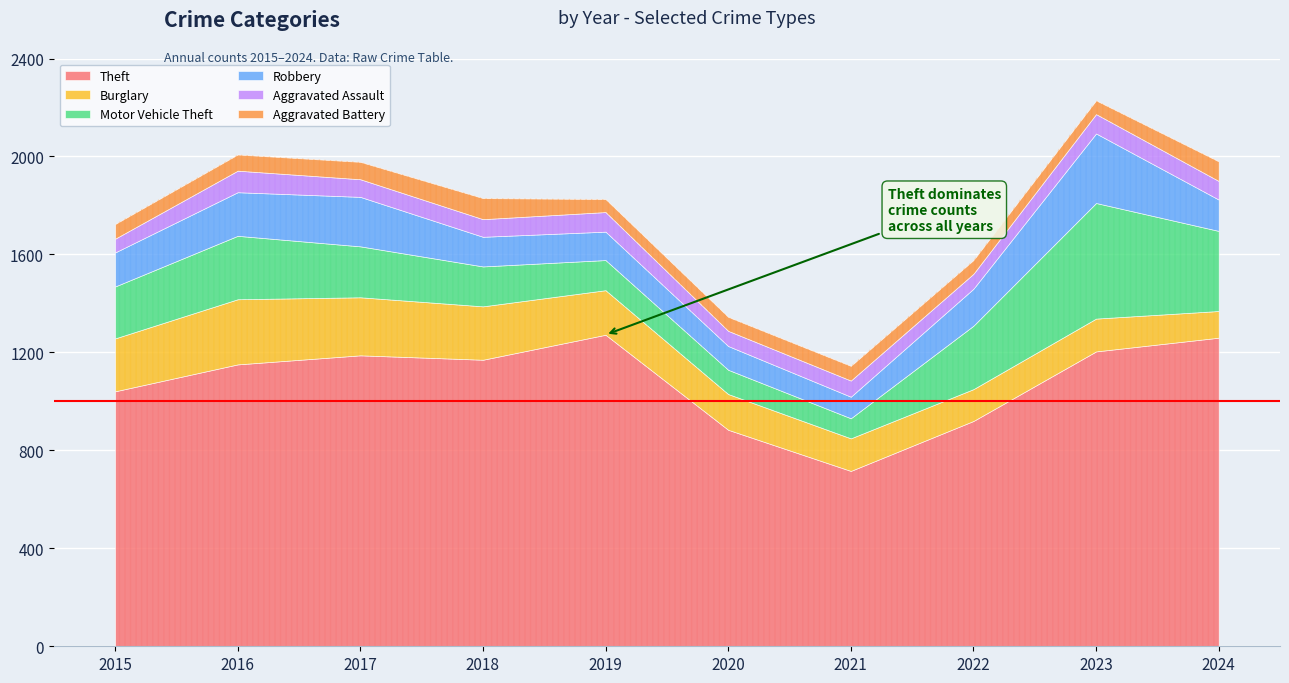

True or false: Theft and Motor Vehicle Theft intersect in this chart.

False